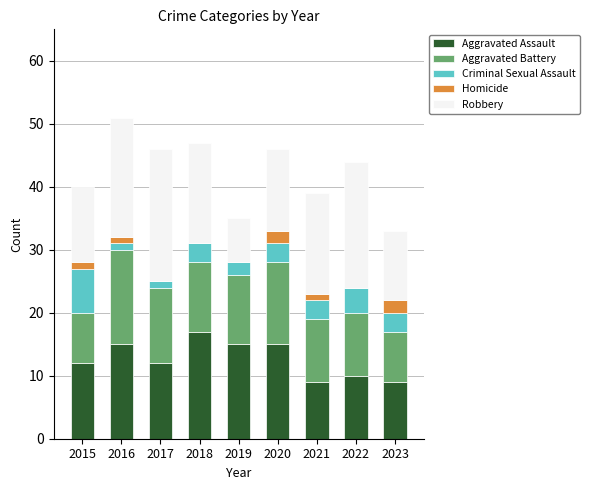

The value of Aggravated Assault at 2020 is 8. True or false?

False